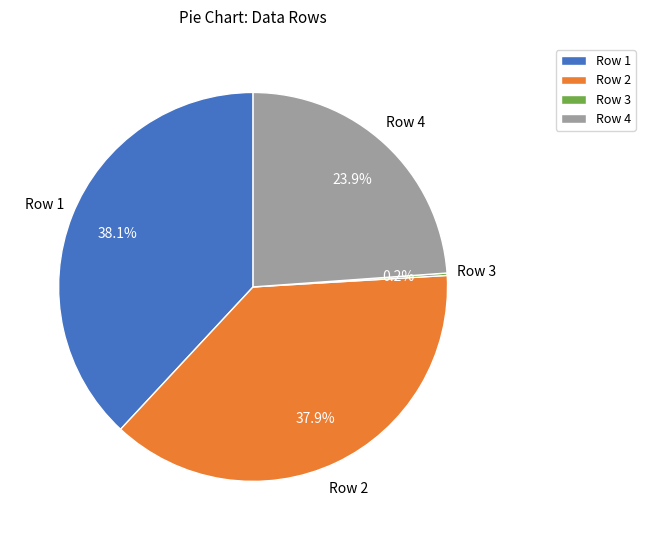

Is Row 2 the majority of the pie?

No